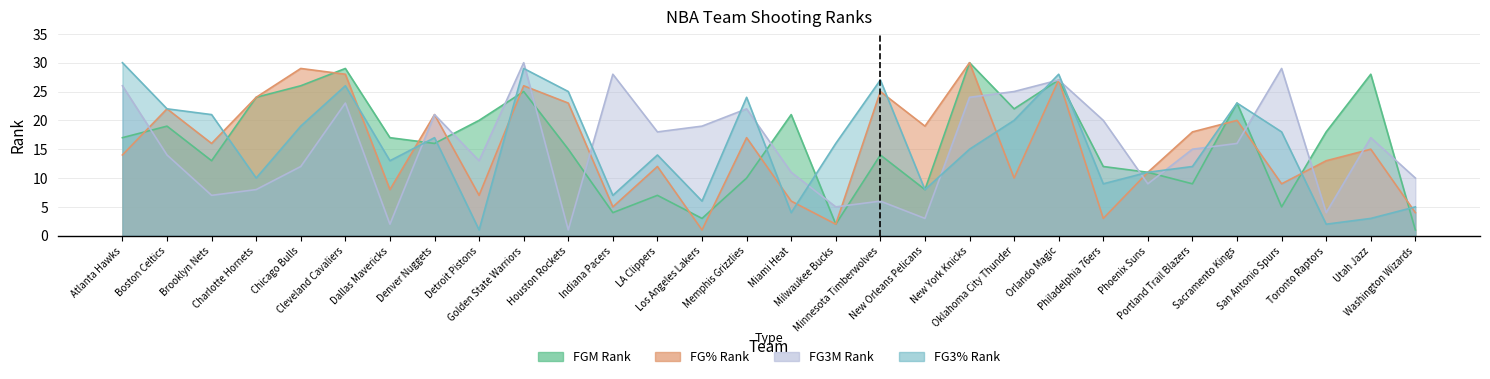

At which category does the chart reach its minimum across all series?

Washington Wizards